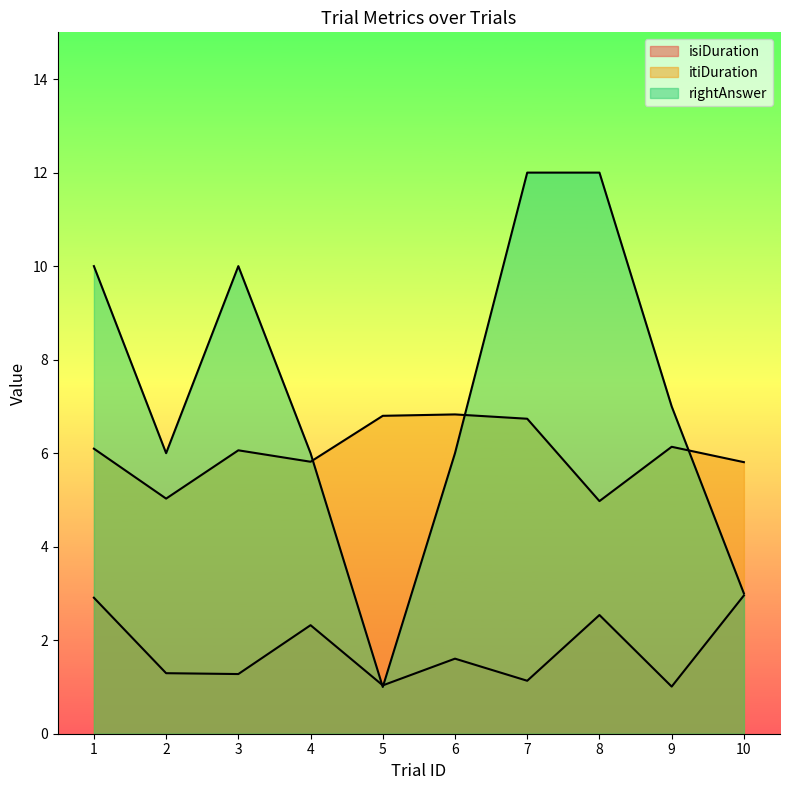

Reading left to right, what are all the values shown in this chart?

isiDuration: 1=2.9	2=1.3	3=1.3	4=2.3	5=1.0	6=1.6	7=1.1	8=2.5	9=1.0	10=3.0
itiDuration: 1=6.1	2=5.0	3=6.1	4=5.8	5=6.8	6=6.8	7=6.7	8=5.0	9=6.1	10=5.8
rightAnswer: 1=10.0	2=6.0	3=10.0	4=6.0	5=1.0	6=6.0	7=12.0	8=12.0	9=7.0	10=3.0